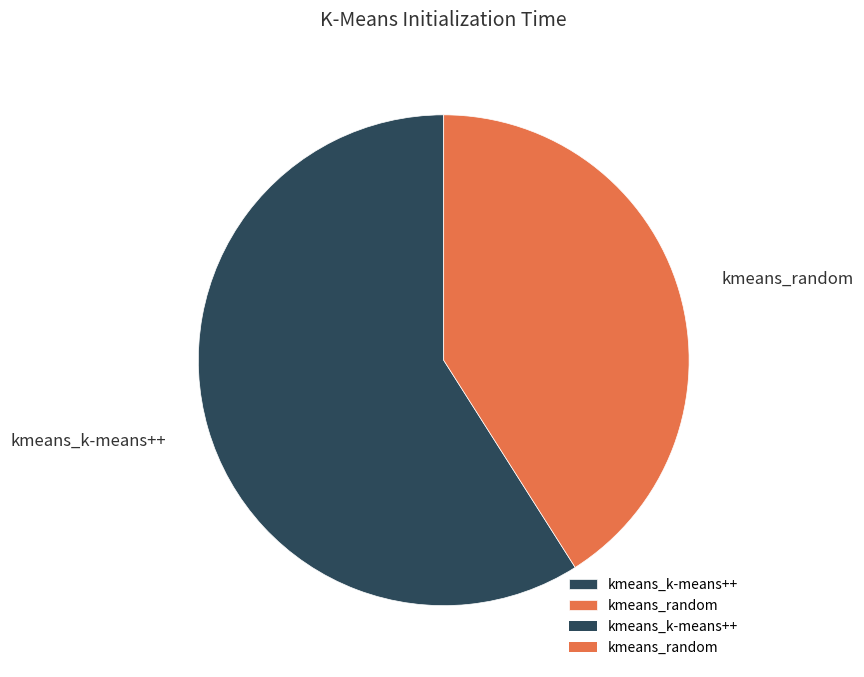

How many segments does this pie chart have?

2